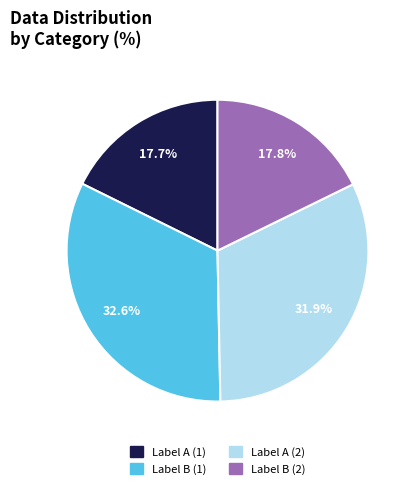

Does any single category account for the majority?

No